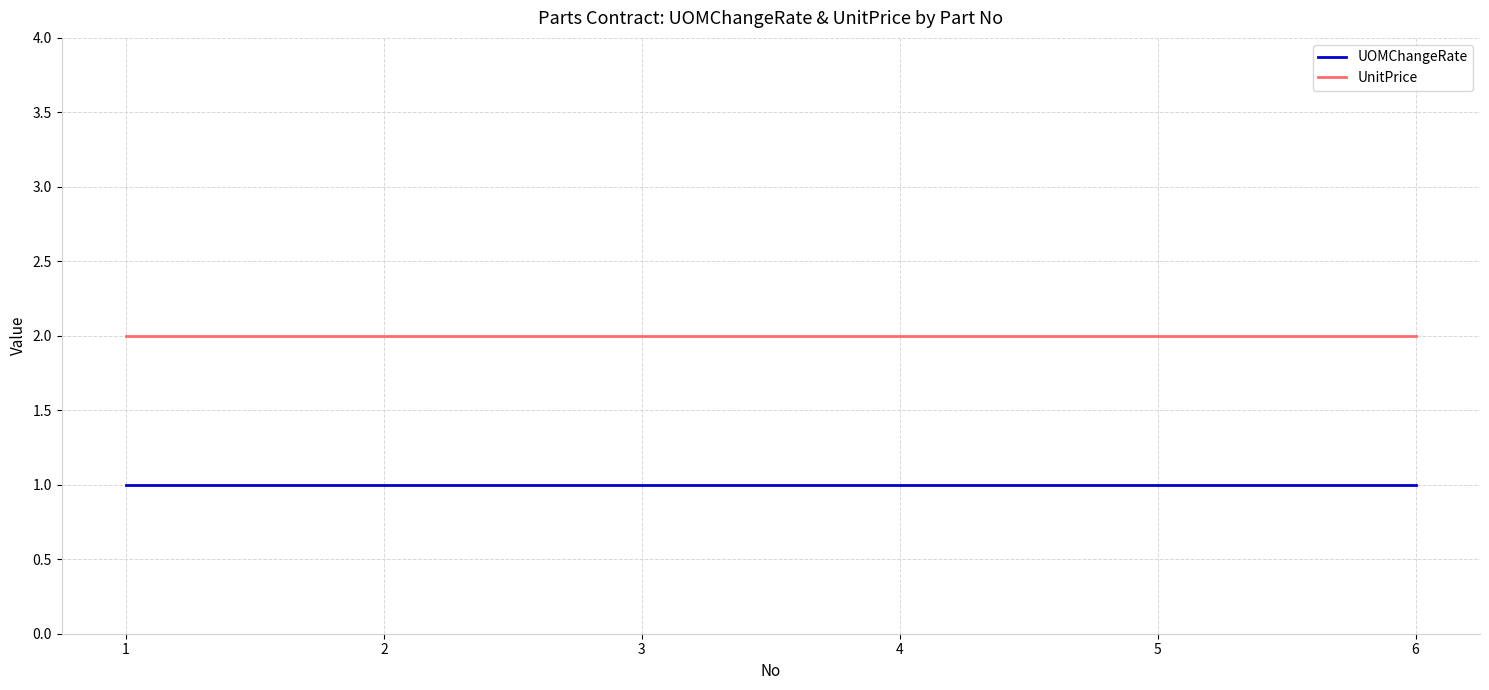

True or false: UOMChangeRate and UnitPrice intersect in this chart.

False